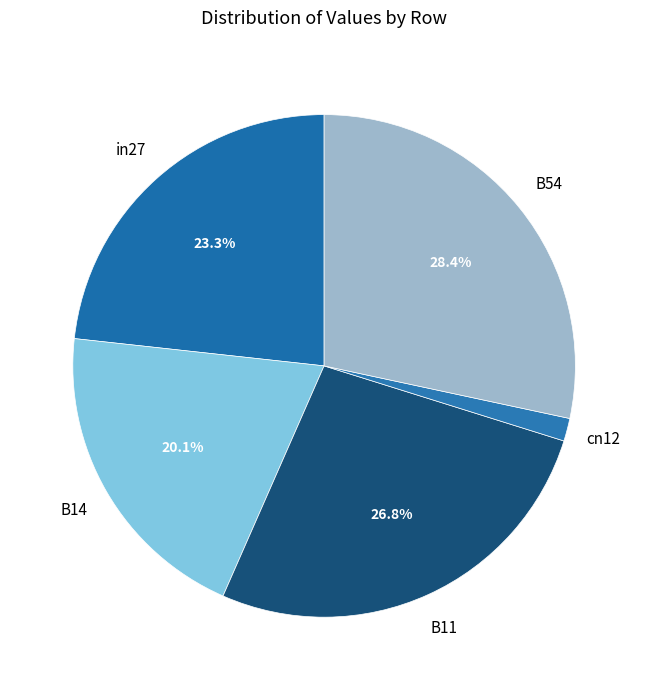

What is the largest slice in the pie chart?

B54